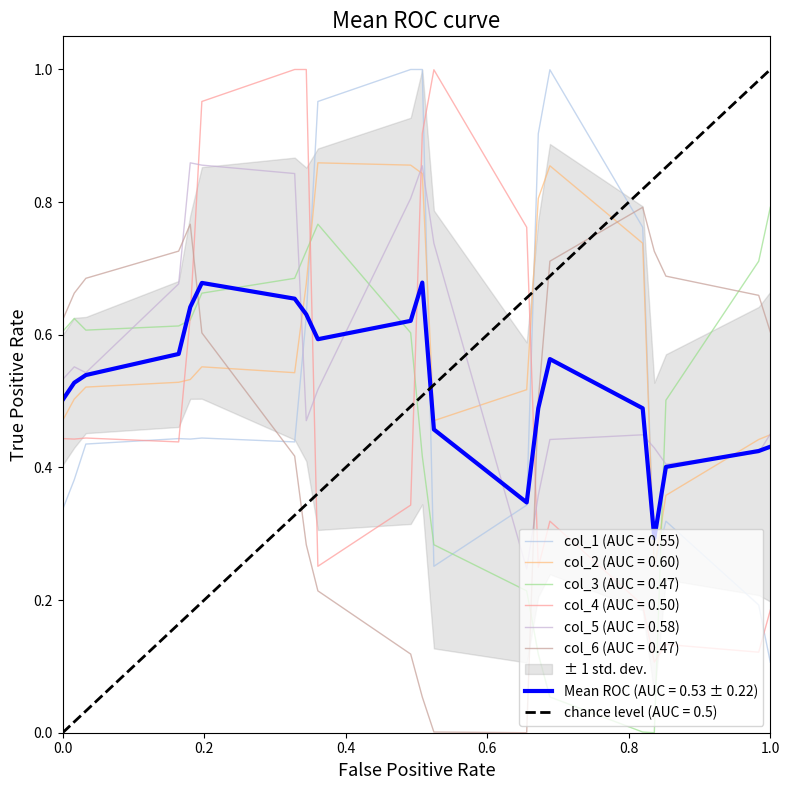

What is the average value of the col_6 series?

0.5